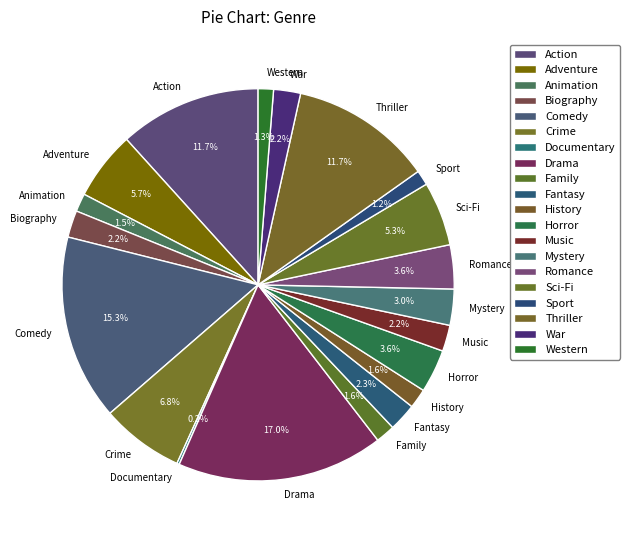

What is the total percentage of Horror and Animation?

5.1%